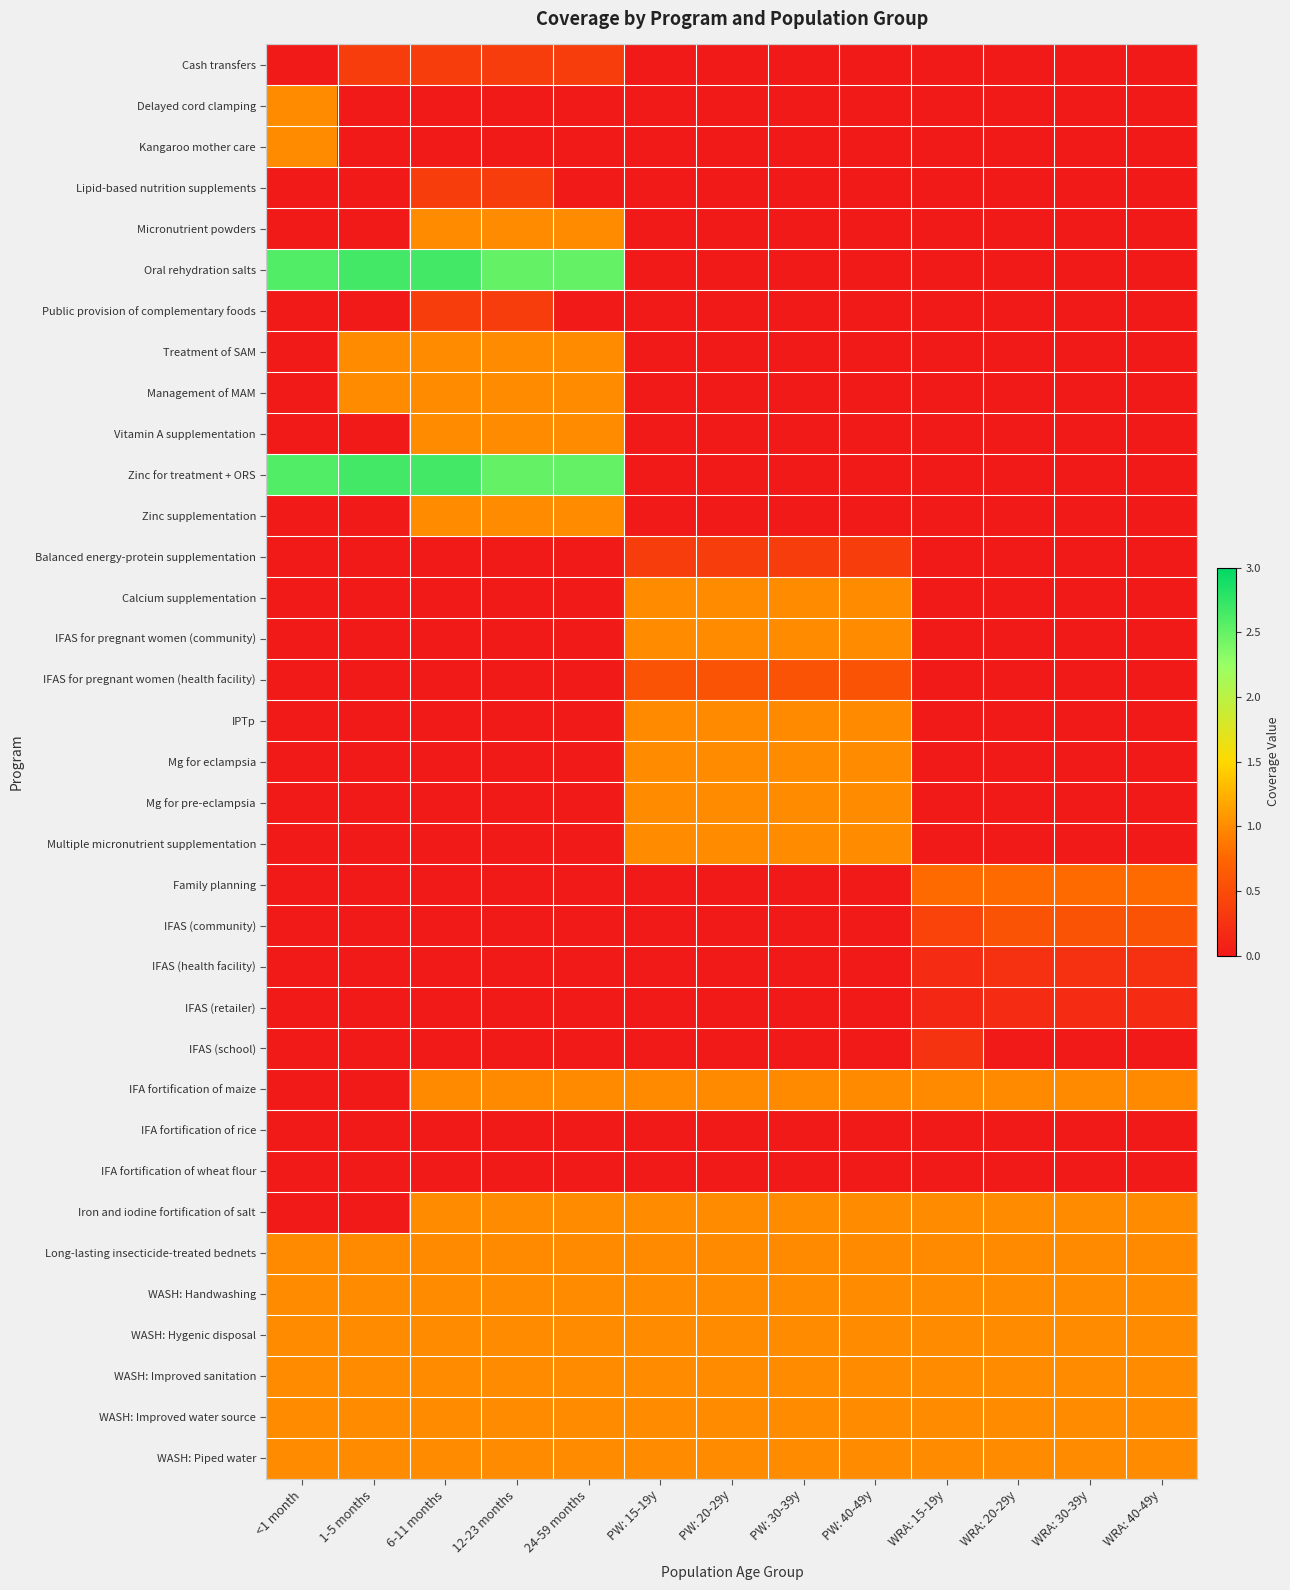

Reading left to right, list all the values displayed in this chart.

Cash transfers: <1 month=0.0	1-5 months=0.4	6-11 months=0.4	12-23 months=0.4	24-59 months=0.4	PW: 15-19y=0.0	PW: 20-29y=0.0	PW: 30-39y=0.0	PW: 40-49y=0.0	WRA: 15-19y=0.0	WRA: 20-29y=0.0	WRA: 30-39y=0.0	WRA: 40-49y=0.0
Delayed cord clamping: <1 month=1.0	1-5 months=0.0	6-11 months=0.0	12-23 months=0.0	24-59 months=0.0	PW: 15-19y=0.0	PW: 20-29y=0.0	PW: 30-39y=0.0	PW: 40-49y=0.0	WRA: 15-19y=0.0	WRA: 20-29y=0.0	WRA: 30-39y=0.0	WRA: 40-49y=0.0
Kangaroo mother care: <1 month=1.0	1-5 months=0.0	6-11 months=0.0	12-23 months=0.0	24-59 months=0.0	PW: 15-19y=0.0	PW: 20-29y=0.0	PW: 30-39y=0.0	PW: 40-49y=0.0	WRA: 15-19y=0.0	WRA: 20-29y=0.0	WRA: 30-39y=0.0	WRA: 40-49y=0.0
Lipid-based nutrition supplements: <1 month=0.0	1-5 months=0.0	6-11 months=0.4	12-23 months=0.4	24-59 months=0.0	PW: 15-19y=0.0	PW: 20-29y=0.0	PW: 30-39y=0.0	PW: 40-49y=0.0	WRA: 15-19y=0.0	WRA: 20-29y=0.0	WRA: 30-39y=0.0	WRA: 40-49y=0.0
Micronutrient powders: <1 month=0.0	1-5 months=0.0	6-11 months=1.0	12-23 months=1.0	24-59 months=1.0	PW: 15-19y=0.0	PW: 20-29y=0.0	PW: 30-39y=0.0	PW: 40-49y=0.0	WRA: 15-19y=0.0	WRA: 20-29y=0.0	WRA: 30-39y=0.0	WRA: 40-49y=0.0
Oral rehydration salts: <1 month=2.6	1-5 months=2.7	6-11 months=2.7	12-23 months=2.5	24-59 months=2.5	PW: 15-19y=0.0	PW: 20-29y=0.0	PW: 30-39y=0.0	PW: 40-49y=0.0	WRA: 15-19y=0.0	WRA: 20-29y=0.0	WRA: 30-39y=0.0	WRA: 40-49y=0.0
Public provision of complementary foods: <1 month=0.0	1-5 months=0.0	6-11 months=0.4	12-23 months=0.4	24-59 months=0.0	PW: 15-19y=0.0	PW: 20-29y=0.0	PW: 30-39y=0.0	PW: 40-49y=0.0	WRA: 15-19y=0.0	WRA: 20-29y=0.0	WRA: 30-39y=0.0	WRA: 40-49y=0.0
Treatment of SAM: <1 month=0.0	1-5 months=1.0	6-11 months=1.0	12-23 months=1.0	24-59 months=1.0	PW: 15-19y=0.0	PW: 20-29y=0.0	PW: 30-39y=0.0	PW: 40-49y=0.0	WRA: 15-19y=0.0	WRA: 20-29y=0.0	WRA: 30-39y=0.0	WRA: 40-49y=0.0
Management of MAM: <1 month=0.0	1-5 months=1.0	6-11 months=1.0	12-23 months=1.0	24-59 months=1.0	PW: 15-19y=0.0	PW: 20-29y=0.0	PW: 30-39y=0.0	PW: 40-49y=0.0	WRA: 15-19y=0.0	WRA: 20-29y=0.0	WRA: 30-39y=0.0	WRA: 40-49y=0.0
Vitamin A supplementation: <1 month=0.0	1-5 months=0.0	6-11 months=1.0	12-23 months=1.0	24-59 months=1.0	PW: 15-19y=0.0	PW: 20-29y=0.0	PW: 30-39y=0.0	PW: 40-49y=0.0	WRA: 15-19y=0.0	WRA: 20-29y=0.0	WRA: 30-39y=0.0	WRA: 40-49y=0.0
Zinc for treatment + ORS: <1 month=2.6	1-5 months=2.7	6-11 months=2.7	12-23 months=2.5	24-59 months=2.5	PW: 15-19y=0.0	PW: 20-29y=0.0	PW: 30-39y=0.0	PW: 40-49y=0.0	WRA: 15-19y=0.0	WRA: 20-29y=0.0	WRA: 30-39y=0.0	WRA: 40-49y=0.0
Zinc supplementation: <1 month=0.0	1-5 months=0.0	6-11 months=1.0	12-23 months=1.0	24-59 months=1.0	PW: 15-19y=0.0	PW: 20-29y=0.0	PW: 30-39y=0.0	PW: 40-49y=0.0	WRA: 15-19y=0.0	WRA: 20-29y=0.0	WRA: 30-39y=0.0	WRA: 40-49y=0.0
Balanced energy-protein supplementation: <1 month=0.0	1-5 months=0.0	6-11 months=0.0	12-23 months=0.0	24-59 months=0.0	PW: 15-19y=0.4	PW: 20-29y=0.4	PW: 30-39y=0.4	PW: 40-49y=0.4	WRA: 15-19y=0.0	WRA: 20-29y=0.0	WRA: 30-39y=0.0	WRA: 40-49y=0.0
Calcium supplementation: <1 month=0.0	1-5 months=0.0	6-11 months=0.0	12-23 months=0.0	24-59 months=0.0	PW: 15-19y=1.0	PW: 20-29y=1.0	PW: 30-39y=1.0	PW: 40-49y=1.0	WRA: 15-19y=0.0	WRA: 20-29y=0.0	WRA: 30-39y=0.0	WRA: 40-49y=0.0
IFAS for pregnant women (community): <1 month=0.0	1-5 months=0.0	6-11 months=0.0	12-23 months=0.0	24-59 months=0.0	PW: 15-19y=1.0	PW: 20-29y=1.0	PW: 30-39y=1.0	PW: 40-49y=1.0	WRA: 15-19y=0.0	WRA: 20-29y=0.0	WRA: 30-39y=0.0	WRA: 40-49y=0.0
IFAS for pregnant women (health facility): <1 month=0.0	1-5 months=0.0	6-11 months=0.0	12-23 months=0.0	24-59 months=0.0	PW: 15-19y=0.6	PW: 20-29y=0.6	PW: 30-39y=0.6	PW: 40-49y=0.6	WRA: 15-19y=0.0	WRA: 20-29y=0.0	WRA: 30-39y=0.0	WRA: 40-49y=0.0
IPTp: <1 month=0.0	1-5 months=0.0	6-11 months=0.0	12-23 months=0.0	24-59 months=0.0	PW: 15-19y=1.0	PW: 20-29y=1.0	PW: 30-39y=1.0	PW: 40-49y=1.0	WRA: 15-19y=0.0	WRA: 20-29y=0.0	WRA: 30-39y=0.0	WRA: 40-49y=0.0
Mg for eclampsia: <1 month=0.0	1-5 months=0.0	6-11 months=0.0	12-23 months=0.0	24-59 months=0.0	PW: 15-19y=1.0	PW: 20-29y=1.0	PW: 30-39y=1.0	PW: 40-49y=1.0	WRA: 15-19y=0.0	WRA: 20-29y=0.0	WRA: 30-39y=0.0	WRA: 40-49y=0.0
Mg for pre-eclampsia: <1 month=0.0	1-5 months=0.0	6-11 months=0.0	12-23 months=0.0	24-59 months=0.0	PW: 15-19y=1.0	PW: 20-29y=1.0	PW: 30-39y=1.0	PW: 40-49y=1.0	WRA: 15-19y=0.0	WRA: 20-29y=0.0	WRA: 30-39y=0.0	WRA: 40-49y=0.0
Multiple micronutrient supplementation: <1 month=0.0	1-5 months=0.0	6-11 months=0.0	12-23 months=0.0	24-59 months=0.0	PW: 15-19y=1.0	PW: 20-29y=1.0	PW: 30-39y=1.0	PW: 40-49y=1.0	WRA: 15-19y=0.0	WRA: 20-29y=0.0	WRA: 30-39y=0.0	WRA: 40-49y=0.0
Family planning: <1 month=0.0	1-5 months=0.0	6-11 months=0.0	12-23 months=0.0	24-59 months=0.0	PW: 15-19y=0.0	PW: 20-29y=0.0	PW: 30-39y=0.0	PW: 40-49y=0.0	WRA: 15-19y=0.8	WRA: 20-29y=0.8	WRA: 30-39y=0.8	WRA: 40-49y=0.8
IFAS (community): <1 month=0.0	1-5 months=0.0	6-11 months=0.0	12-23 months=0.0	24-59 months=0.0	PW: 15-19y=0.0	PW: 20-29y=0.0	PW: 30-39y=0.0	PW: 40-49y=0.0	WRA: 15-19y=0.4	WRA: 20-29y=0.6	WRA: 30-39y=0.6	WRA: 40-49y=0.6
IFAS (health facility): <1 month=0.0	1-5 months=0.0	6-11 months=0.0	12-23 months=0.0	24-59 months=0.0	PW: 15-19y=0.0	PW: 20-29y=0.0	PW: 30-39y=0.0	PW: 40-49y=0.0	WRA: 15-19y=0.2	WRA: 20-29y=0.2	WRA: 30-39y=0.2	WRA: 40-49y=0.2
IFAS (retailer): <1 month=0.0	1-5 months=0.0	6-11 months=0.0	12-23 months=0.0	24-59 months=0.0	PW: 15-19y=0.0	PW: 20-29y=0.0	PW: 30-39y=0.0	PW: 40-49y=0.0	WRA: 15-19y=0.1	WRA: 20-29y=0.2	WRA: 30-39y=0.2	WRA: 40-49y=0.2
IFAS (school): <1 month=0.0	1-5 months=0.0	6-11 months=0.0	12-23 months=0.0	24-59 months=0.0	PW: 15-19y=0.0	PW: 20-29y=0.0	PW: 30-39y=0.0	PW: 40-49y=0.0	WRA: 15-19y=0.3	WRA: 20-29y=0.0	WRA: 30-39y=0.0	WRA: 40-49y=0.0
IFA fortification of maize: <1 month=0.0	1-5 months=0.0	6-11 months=1.0	12-23 months=1.0	24-59 months=1.0	PW: 15-19y=1.0	PW: 20-29y=1.0	PW: 30-39y=1.0	PW: 40-49y=1.0	WRA: 15-19y=1.0	WRA: 20-29y=1.0	WRA: 30-39y=1.0	WRA: 40-49y=1.0
IFA fortification of rice: <1 month=0.0	1-5 months=0.0	6-11 months=0.0	12-23 months=0.0	24-59 months=0.0	PW: 15-19y=0.0	PW: 20-29y=0.0	PW: 30-39y=0.0	PW: 40-49y=0.0	WRA: 15-19y=0.0	WRA: 20-29y=0.0	WRA: 30-39y=0.0	WRA: 40-49y=0.0
IFA fortification of wheat flour: <1 month=0.0	1-5 months=0.0	6-11 months=0.0	12-23 months=0.0	24-59 months=0.0	PW: 15-19y=0.0	PW: 20-29y=0.0	PW: 30-39y=0.0	PW: 40-49y=0.0	WRA: 15-19y=0.0	WRA: 20-29y=0.0	WRA: 30-39y=0.0	WRA: 40-49y=0.0
Iron and iodine fortification of salt: <1 month=0.0	1-5 months=0.0	6-11 months=1.0	12-23 months=1.0	24-59 months=1.0	PW: 15-19y=1.0	PW: 20-29y=1.0	PW: 30-39y=1.0	PW: 40-49y=1.0	WRA: 15-19y=1.0	WRA: 20-29y=1.0	WRA: 30-39y=1.0	WRA: 40-49y=1.0
Long-lasting insecticide-treated bednets: <1 month=1.0	1-5 months=1.0	6-11 months=1.0	12-23 months=1.0	24-59 months=1.0	PW: 15-19y=1.0	PW: 20-29y=1.0	PW: 30-39y=1.0	PW: 40-49y=1.0	WRA: 15-19y=1.0	WRA: 20-29y=1.0	WRA: 30-39y=1.0	WRA: 40-49y=1.0
WASH: Handwashing: <1 month=1.0	1-5 months=1.0	6-11 months=1.0	12-23 months=1.0	24-59 months=1.0	PW: 15-19y=1.0	PW: 20-29y=1.0	PW: 30-39y=1.0	PW: 40-49y=1.0	WRA: 15-19y=1.0	WRA: 20-29y=1.0	WRA: 30-39y=1.0	WRA: 40-49y=1.0
WASH: Hygenic disposal: <1 month=1.0	1-5 months=1.0	6-11 months=1.0	12-23 months=1.0	24-59 months=1.0	PW: 15-19y=1.0	PW: 20-29y=1.0	PW: 30-39y=1.0	PW: 40-49y=1.0	WRA: 15-19y=1.0	WRA: 20-29y=1.0	WRA: 30-39y=1.0	WRA: 40-49y=1.0
WASH: Improved sanitation: <1 month=1.0	1-5 months=1.0	6-11 months=1.0	12-23 months=1.0	24-59 months=1.0	PW: 15-19y=1.0	PW: 20-29y=1.0	PW: 30-39y=1.0	PW: 40-49y=1.0	WRA: 15-19y=1.0	WRA: 20-29y=1.0	WRA: 30-39y=1.0	WRA: 40-49y=1.0
WASH: Improved water source: <1 month=1.0	1-5 months=1.0	6-11 months=1.0	12-23 months=1.0	24-59 months=1.0	PW: 15-19y=1.0	PW: 20-29y=1.0	PW: 30-39y=1.0	PW: 40-49y=1.0	WRA: 15-19y=1.0	WRA: 20-29y=1.0	WRA: 30-39y=1.0	WRA: 40-49y=1.0
WASH: Piped water: <1 month=1.0	1-5 months=1.0	6-11 months=1.0	12-23 months=1.0	24-59 months=1.0	PW: 15-19y=1.0	PW: 20-29y=1.0	PW: 30-39y=1.0	PW: 40-49y=1.0	WRA: 15-19y=1.0	WRA: 20-29y=1.0	WRA: 30-39y=1.0	WRA: 40-49y=1.0